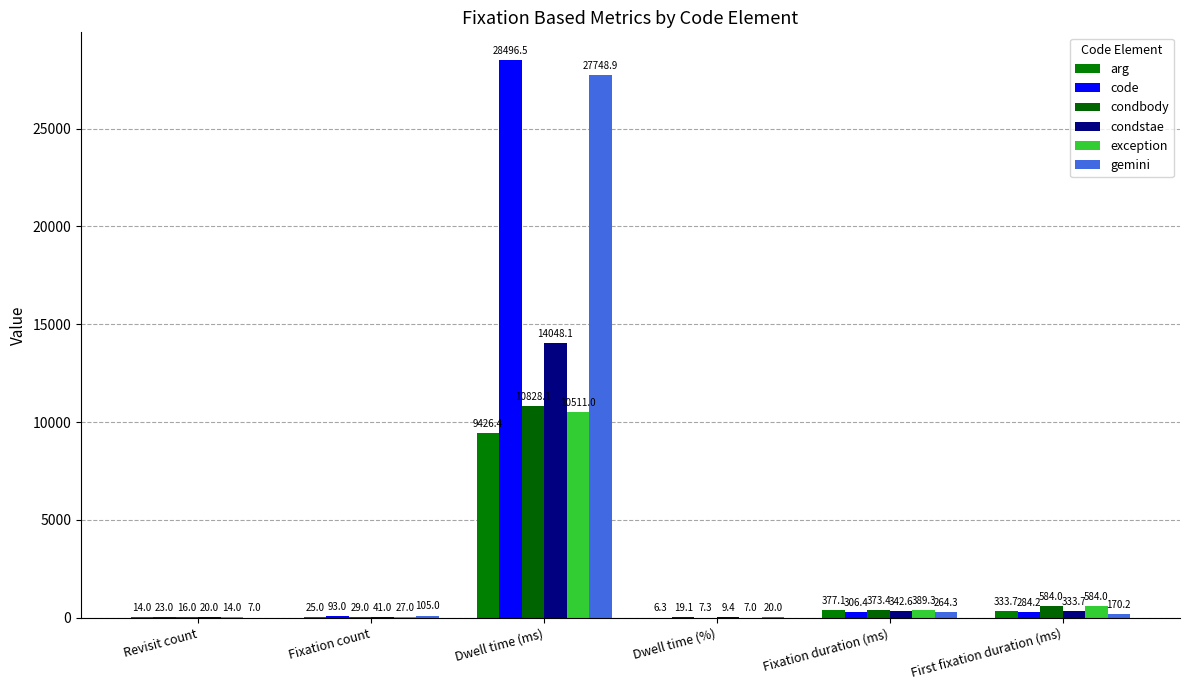

What is the average value of the gemini series?

4719.2